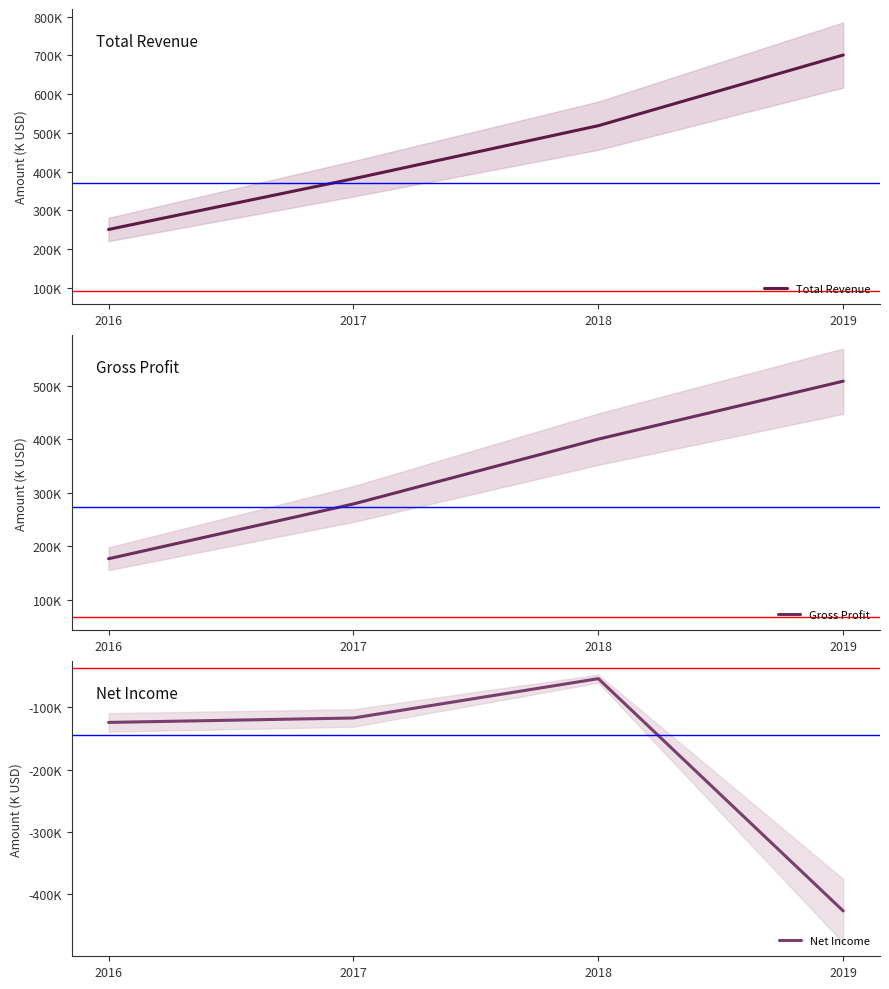

What is the sum of the Total Revenue values at 2016 and 2018?

769000